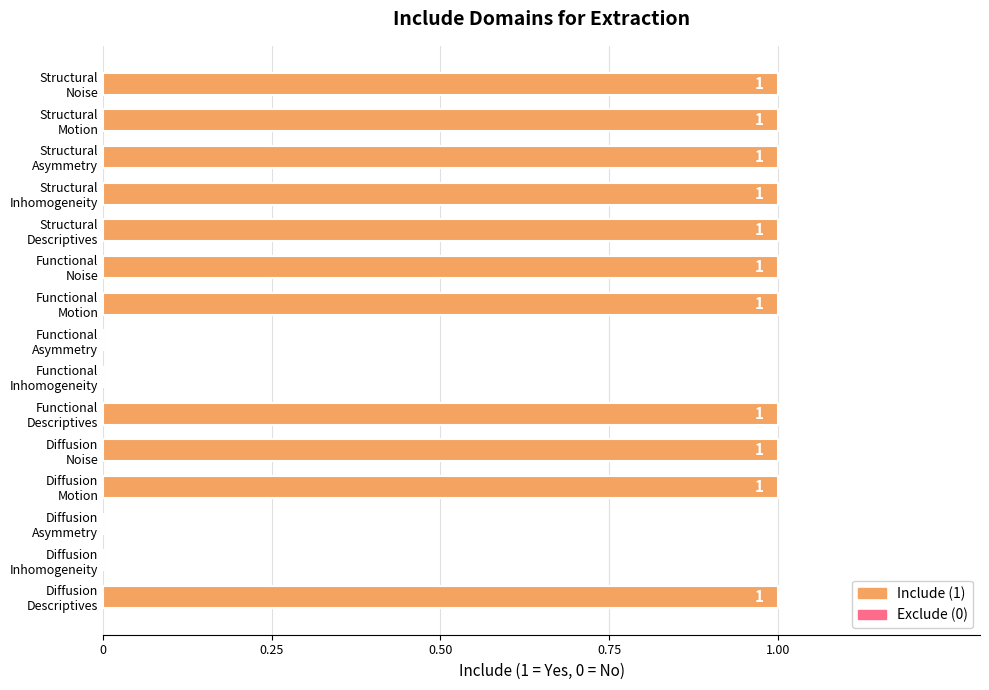

Reading left to right, what are all the values shown in this chart?

Structural: Noise=1	Motion=1	Asymmetry=1	Inhomogeneity=1	Descriptives=1
Functional: Noise=1	Motion=1	Asymmetry=0	Inhomogeneity=0	Descriptives=1
Diffusion: Noise=1	Motion=1	Asymmetry=0	Inhomogeneity=0	Descriptives=1